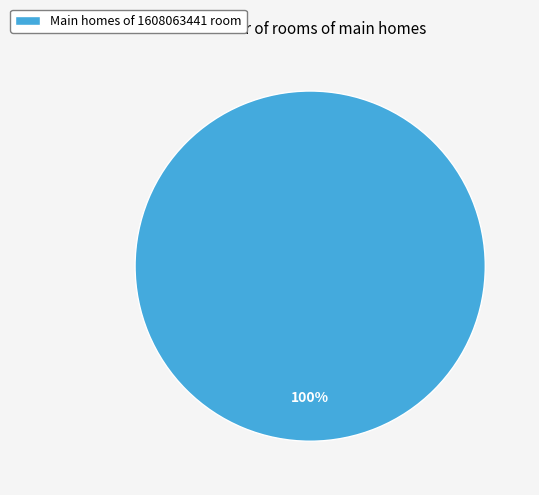

How many slices are in this pie chart?

1